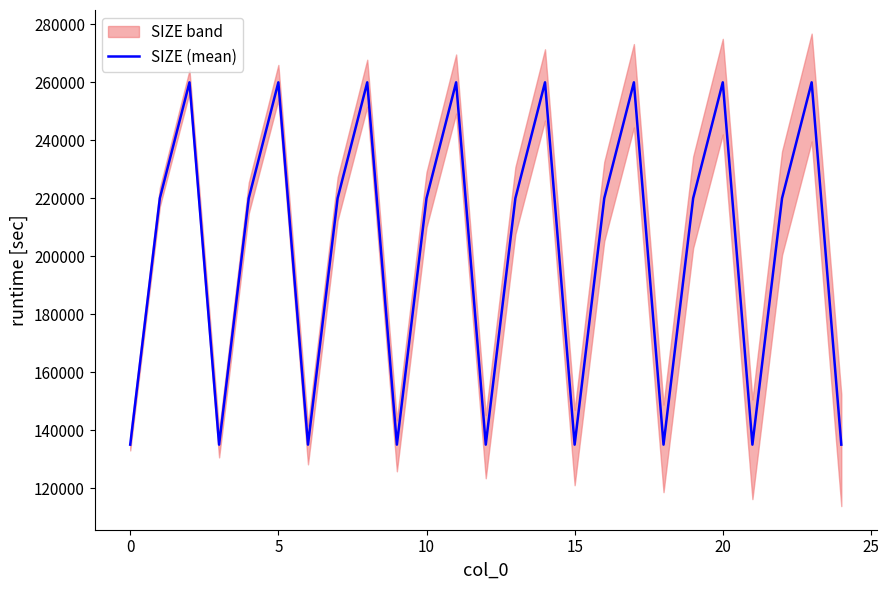

What is the smallest value displayed?

135000